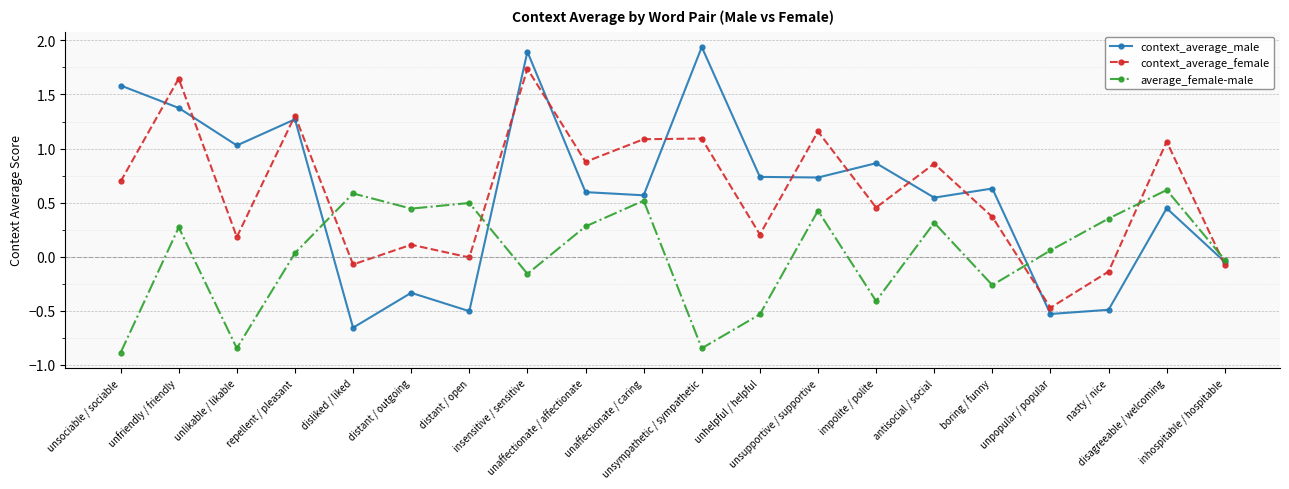

What is the difference between the maximum and minimum values in the context_average_male series?

2.6